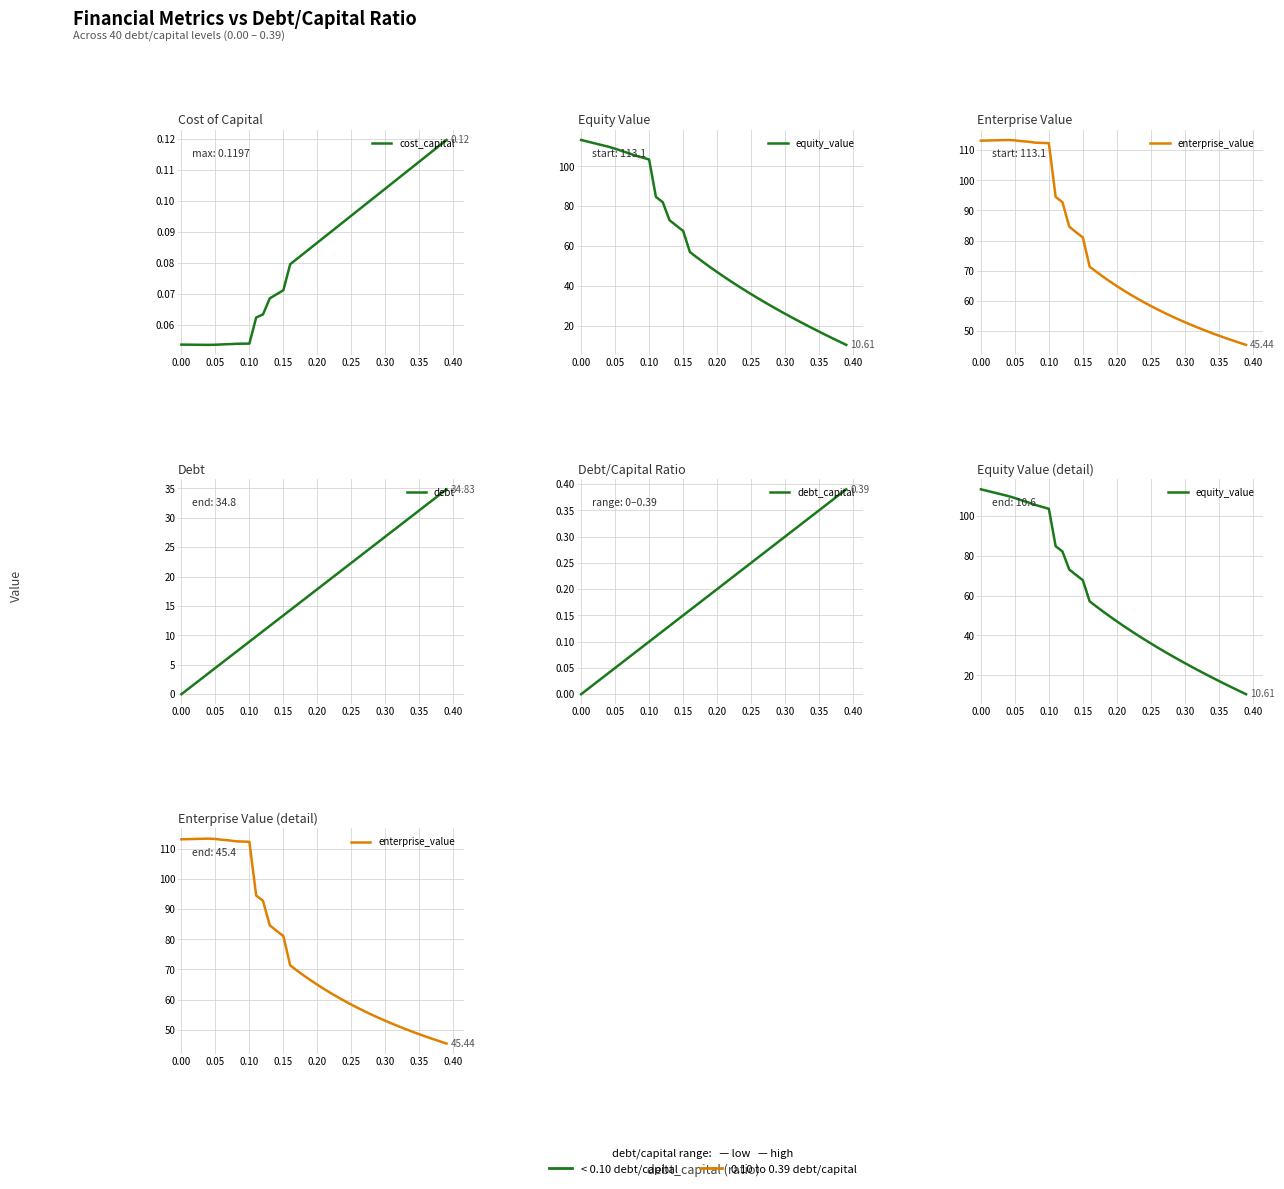

What is the maximum value shown in the chart?

113.4